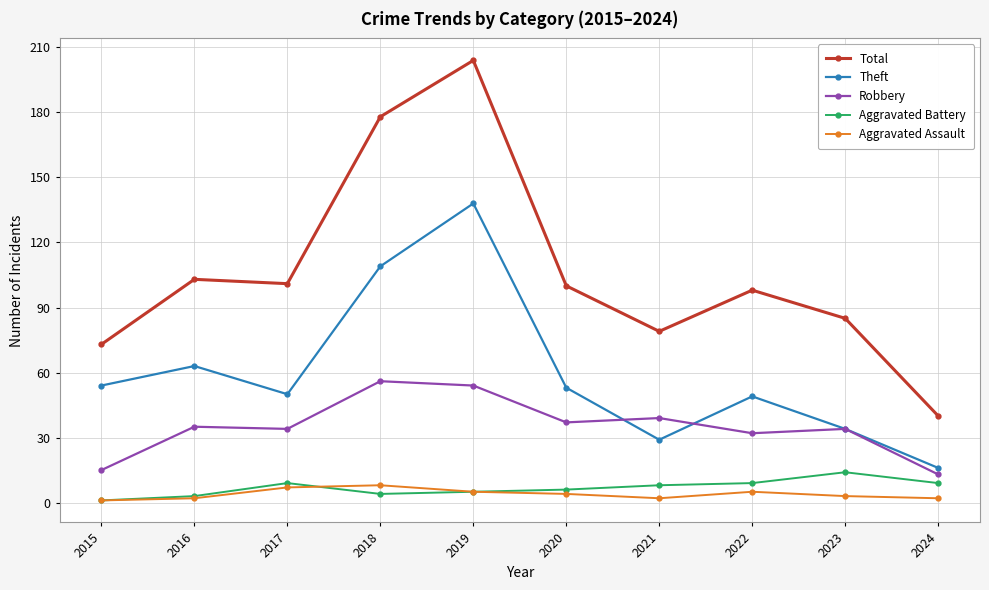

The Robbery series shows 35 at 2016. True or false?

True